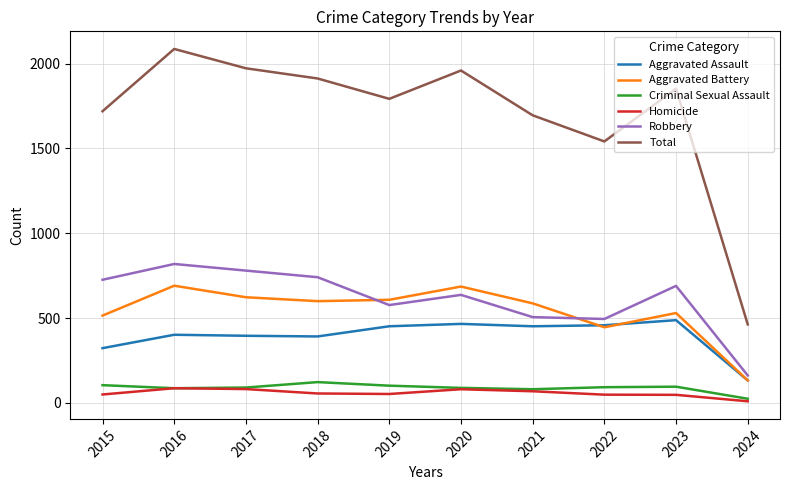

At which category is the sum across all series the highest?

2016